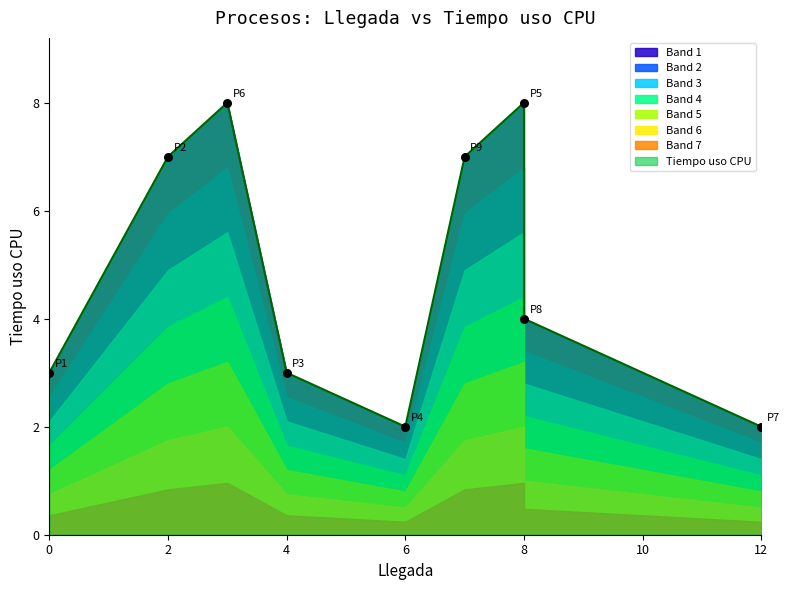

Which has a higher value, P1 or P9?

P9